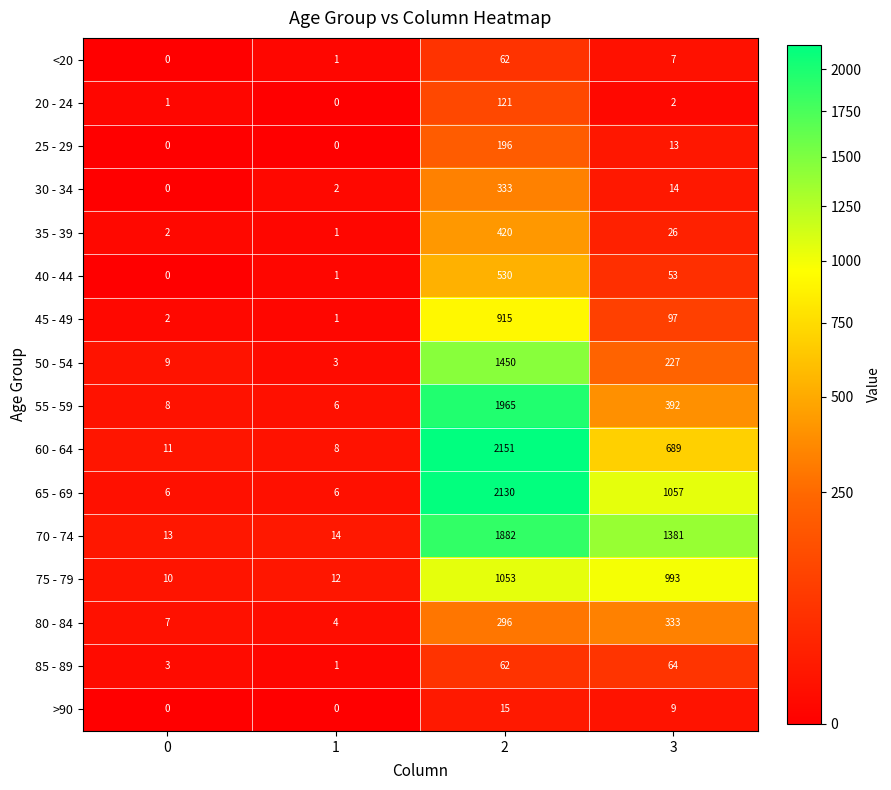

At which label is 60 - 64 closest to 1079?

3